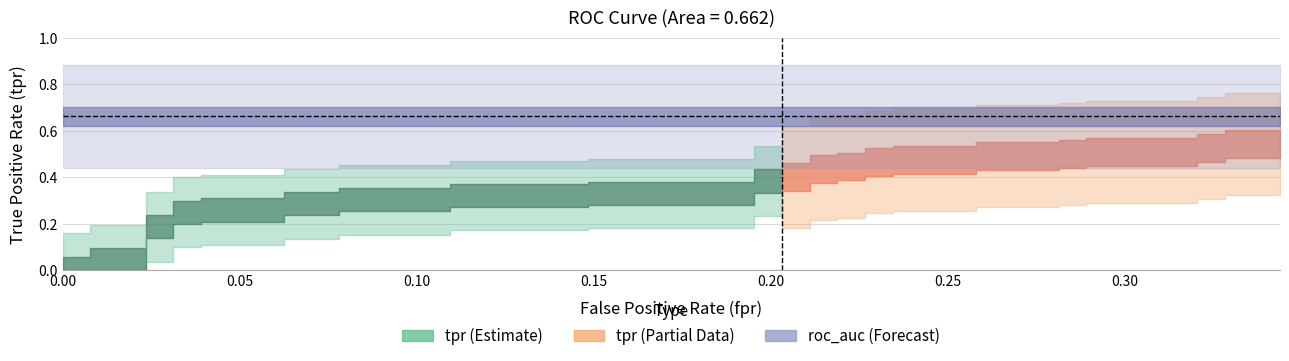

Which has a higher value, 31 or 17?

31